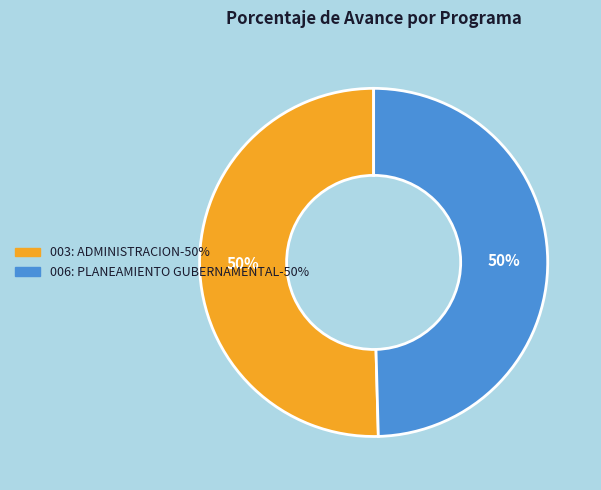

Count the number of slices in the pie.

2